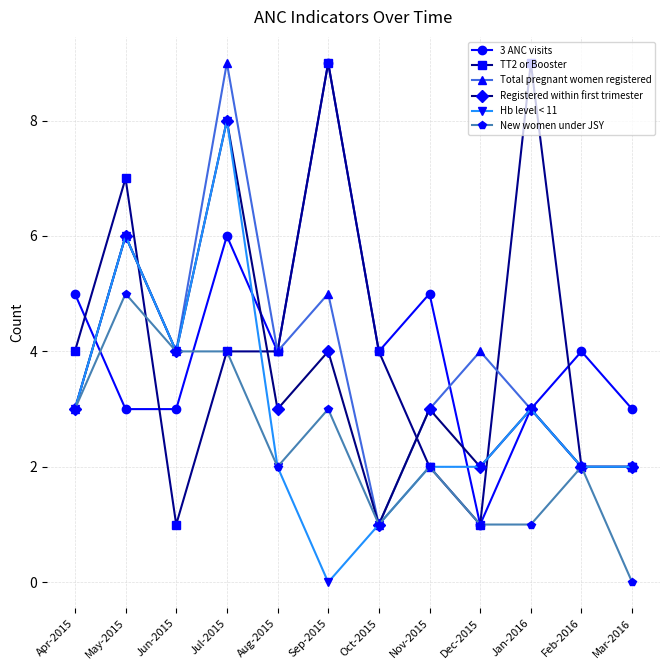

What are all the series names shown in the legend?

3 ANC visits, TT2 or Booster, Total pregnant women registered, Registered within first trimester, Hb level < 11, New women under JSY